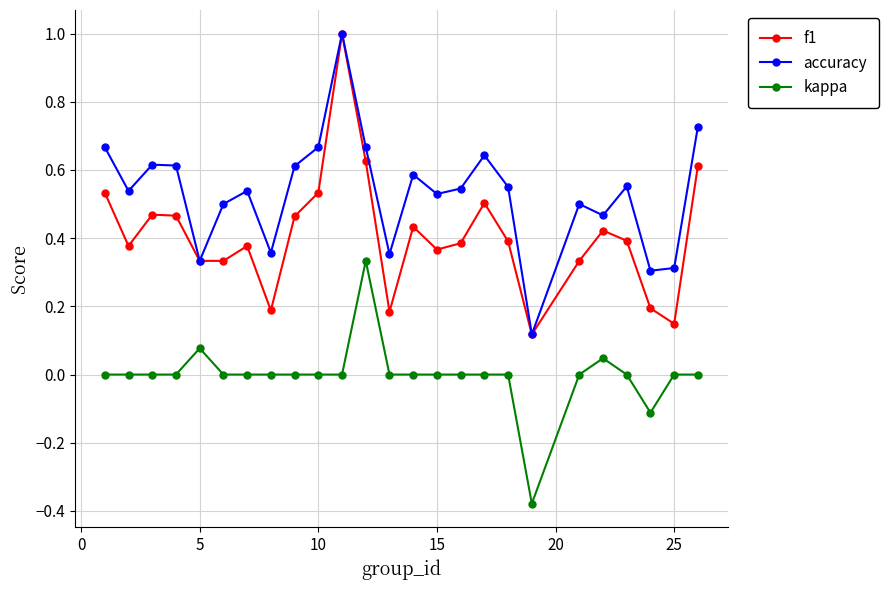

List the series in order of their overall mean, lowest first.

kappa, f1, accuracy